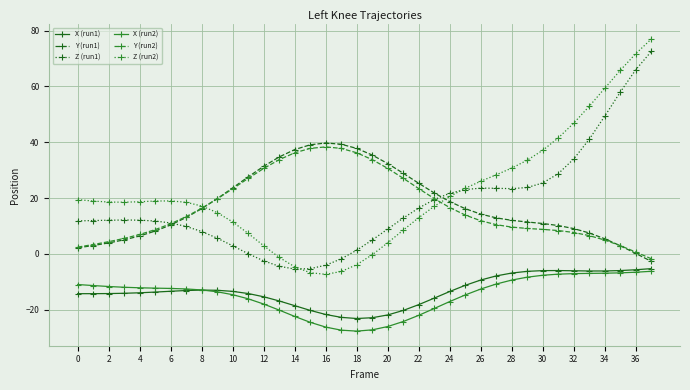

What are all the series names shown in the legend?

X (run1), Y (run1), Z (run1), X (run2), Y (run2), Z (run2)